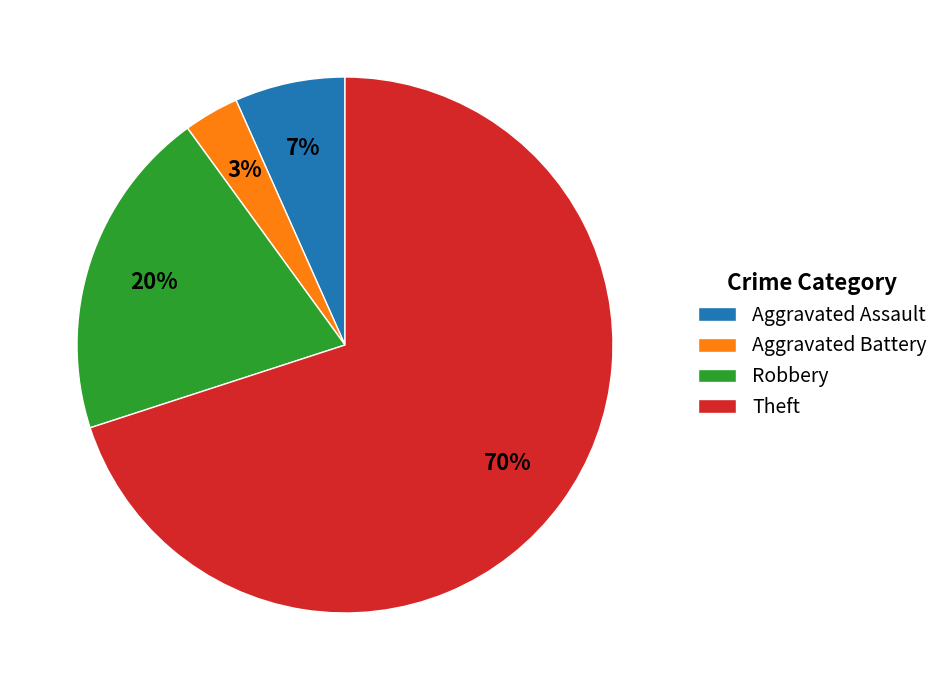

The Robbery slice represents 20% of the pie. True or false?

True